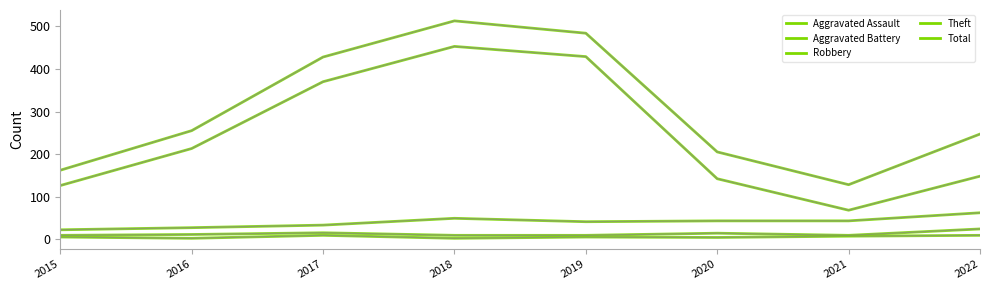

Does the chart display data point markers on the line(s)?

No